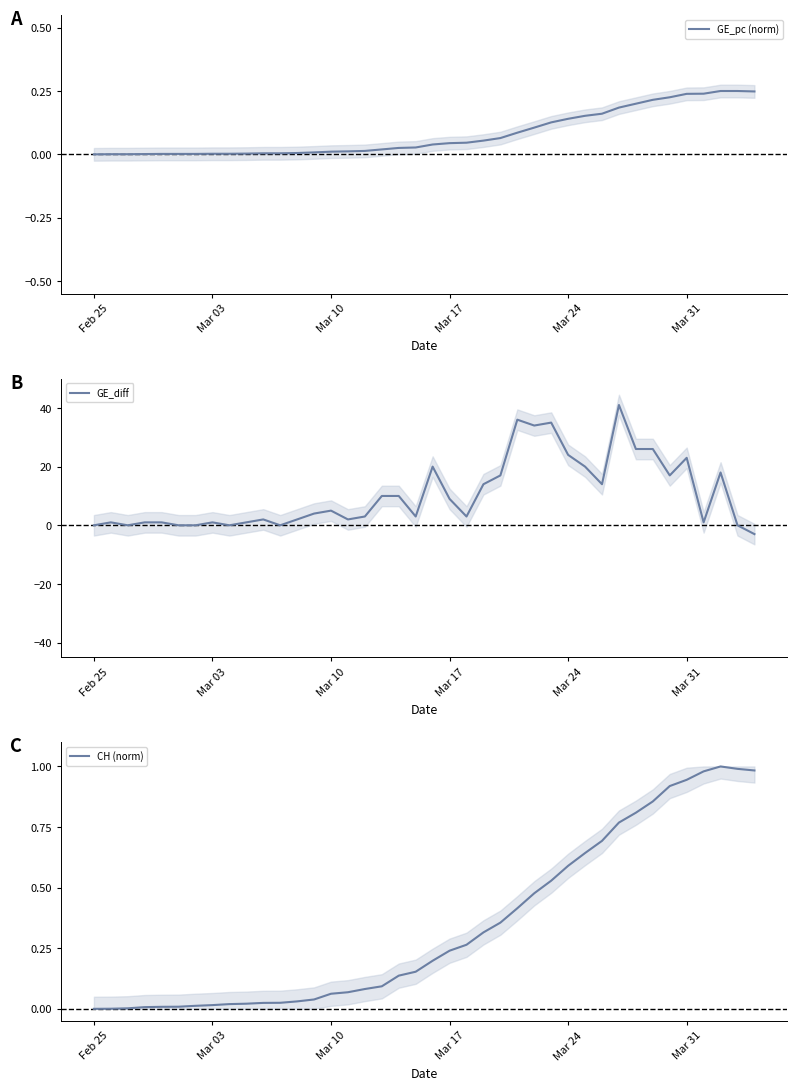

How many intersections are there between GE_diff and CH (norm)?

9